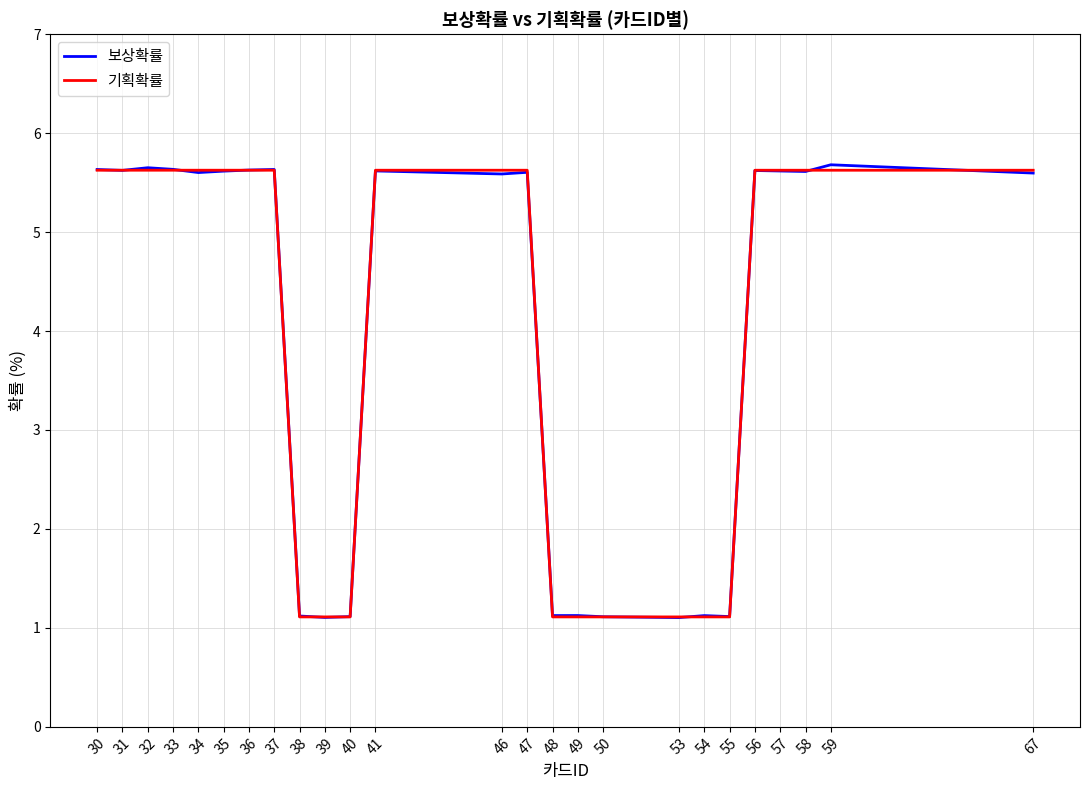

What is the total value across all series at 33?

11.3